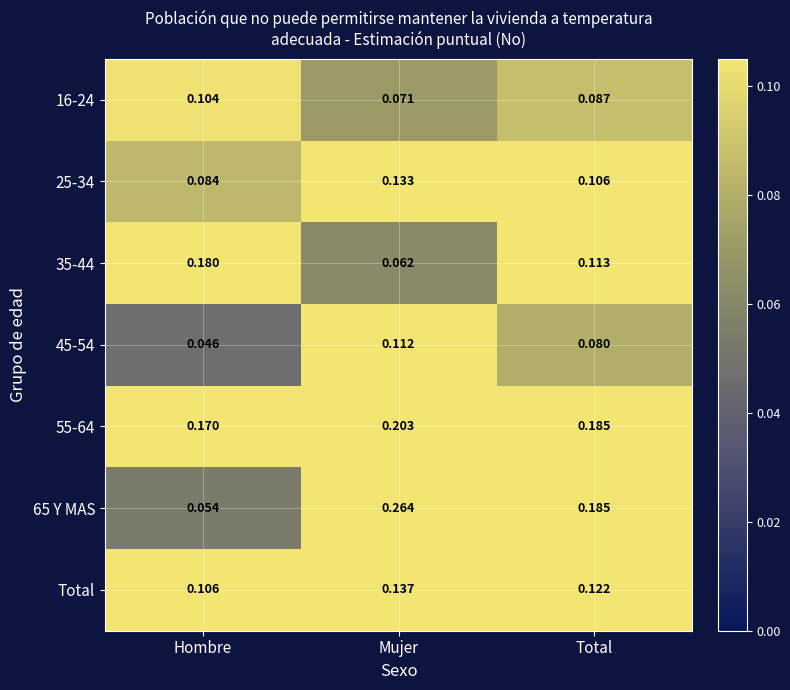

At which category does the chart reach its minimum across all series?

Hombre